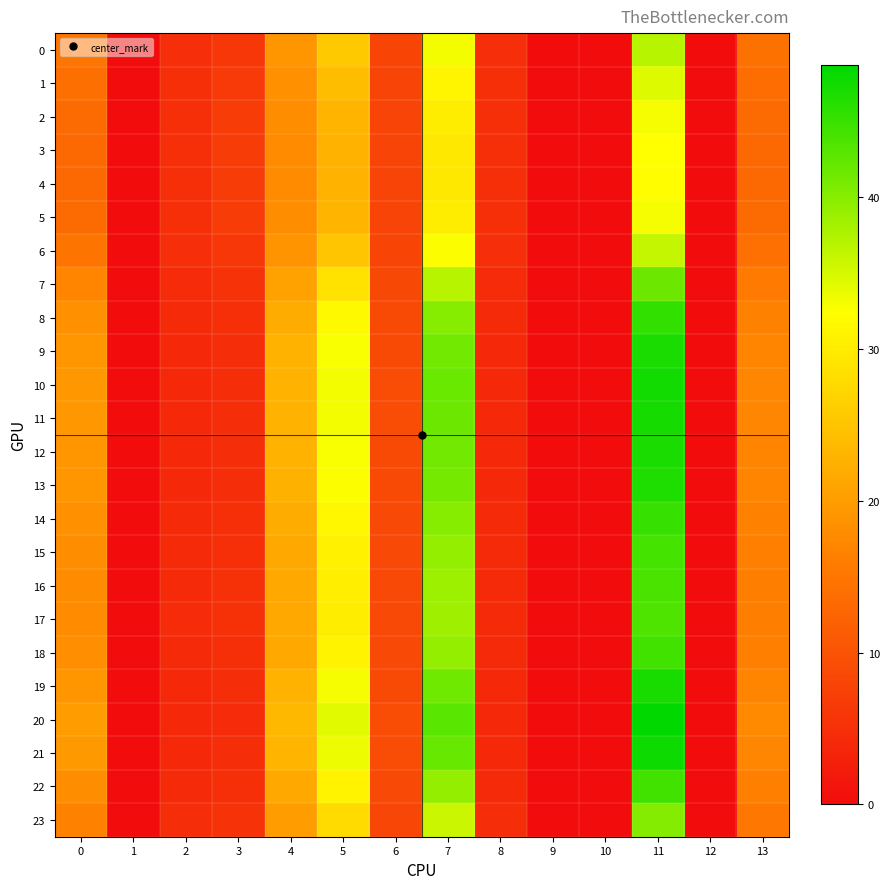

Reading left to right, extract all data points from this chart.

0: 0=15.0	1=0.0	2=4.8	3=6.1	4=19.0	5=25.6	6=8.1	7=33.2	8=4.8	9=0.0	10=0.0	11=37.0	12=0.0	13=14.3
1: 0=14.0	1=0.0	2=5.0	3=6.5	4=18.4	5=24.1	6=7.9	7=31.3	8=5.0	9=0.0	10=0.0	11=34.6	12=0.0	13=13.8
2: 0=13.4	1=0.0	2=5.1	3=6.7	4=17.9	5=23.1	6=7.9	7=30.1	8=5.1	9=0.0	10=0.0	11=33.0	12=0.0	13=13.4
3: 0=13.1	1=0.0	2=5.1	3=6.8	4=17.8	5=22.7	6=7.8	7=29.6	8=5.1	9=0.0	10=0.0	11=32.3	12=0.0	13=13.3
4: 0=13.1	1=0.0	2=5.1	3=6.8	4=17.8	5=22.7	6=7.8	7=29.5	8=5.1	9=0.0	10=0.0	11=32.2	12=0.0	13=13.3
5: 0=13.4	1=0.0	2=5.1	3=6.7	4=17.9	5=23.1	6=7.9	7=30.1	8=5.1	9=0.0	10=0.0	11=33.0	12=0.0	13=13.4
6: 0=14.7	1=0.0	2=4.9	3=6.3	4=18.8	5=25.1	6=8.0	7=32.6	8=4.9	9=0.0	10=0.0	11=36.2	12=0.0	13=14.1
7: 0=17.0	1=0.0	2=4.5	3=5.5	4=20.6	5=28.8	6=8.4	7=37.0	8=4.5	9=0.0	10=0.0	11=41.7	12=0.0	13=15.5
8: 0=18.5	1=0.0	2=4.3	3=5.0	4=22.0	5=31.6	6=8.8	7=40.1	8=4.3	9=0.0	10=0.0	11=45.3	12=0.0	13=16.5
9: 0=19.1	1=0.0	2=4.1	3=4.7	4=22.7	5=32.8	6=8.9	7=41.4	8=4.1	9=0.0	10=0.0	11=46.9	12=0.0	13=17.0
10: 0=19.4	1=0.0	2=4.1	3=4.6	4=22.9	5=33.3	6=9.0	7=41.9	8=4.1	9=0.0	10=0.0	11=47.4	12=0.0	13=17.2
11: 0=19.3	1=0.0	2=4.1	3=4.7	4=22.9	5=33.2	6=9.0	7=41.8	8=4.1	9=0.0	10=0.0	11=47.3	12=0.0	13=17.1
12: 0=19.1	1=0.0	2=4.1	3=4.7	4=22.7	5=32.8	6=8.9	7=41.4	8=4.1	9=0.0	10=0.0	11=46.9	12=0.0	13=17.0
13: 0=19.0	1=0.0	2=4.2	3=4.8	4=22.6	5=32.6	6=8.9	7=41.2	8=4.2	9=0.0	10=0.0	11=46.7	12=0.0	13=16.9
14: 0=18.4	1=0.0	2=4.3	3=5.0	4=22.0	5=31.5	6=8.7	7=40.0	8=4.3	9=0.0	10=0.0	11=45.2	12=0.0	13=16.5
15: 0=18.0	1=0.0	2=4.3	3=5.1	4=21.6	5=30.8	6=8.7	7=39.2	8=4.3	9=0.0	10=0.0	11=44.3	12=0.0	13=16.2
16: 0=17.8	1=0.0	2=4.4	3=5.2	4=21.4	5=30.4	6=8.6	7=38.7	8=4.4	9=0.0	10=0.0	11=43.7	12=0.0	13=16.0
17: 0=17.7	1=0.0	2=4.4	3=5.2	4=21.3	5=30.2	6=8.6	7=38.6	8=4.4	9=0.0	10=0.0	11=43.6	12=0.0	13=16.0
18: 0=18.1	1=0.0	2=4.3	3=5.1	4=21.6	5=30.9	6=8.7	7=39.3	8=4.3	9=0.0	10=0.0	11=44.4	12=0.0	13=16.2
19: 0=19.2	1=0.0	2=4.1	3=4.7	4=22.7	5=32.9	6=8.9	7=41.5	8=4.1	9=0.0	10=0.0	11=47.0	12=0.0	13=17.0
20: 0=19.9	1=0.0	2=4.0	3=4.4	4=23.5	5=34.3	6=9.1	7=42.9	8=4.0	9=0.0	10=0.0	11=48.7	12=0.0	13=17.7
21: 0=19.5	1=0.0	2=4.1	3=4.6	4=23.1	5=33.6	6=9.0	7=42.2	8=4.1	9=0.0	10=0.0	11=47.8	12=0.0	13=17.3
22: 0=18.1	1=0.0	2=4.3	3=5.1	4=21.6	5=30.8	6=8.7	7=39.2	8=4.3	9=0.0	10=0.0	11=44.3	12=0.0	13=16.2
23: 0=16.4	1=0.0	2=4.6	3=5.7	4=20.1	5=27.8	6=8.3	7=35.9	8=4.6	9=0.0	10=0.0	11=40.3	12=0.0	13=15.1